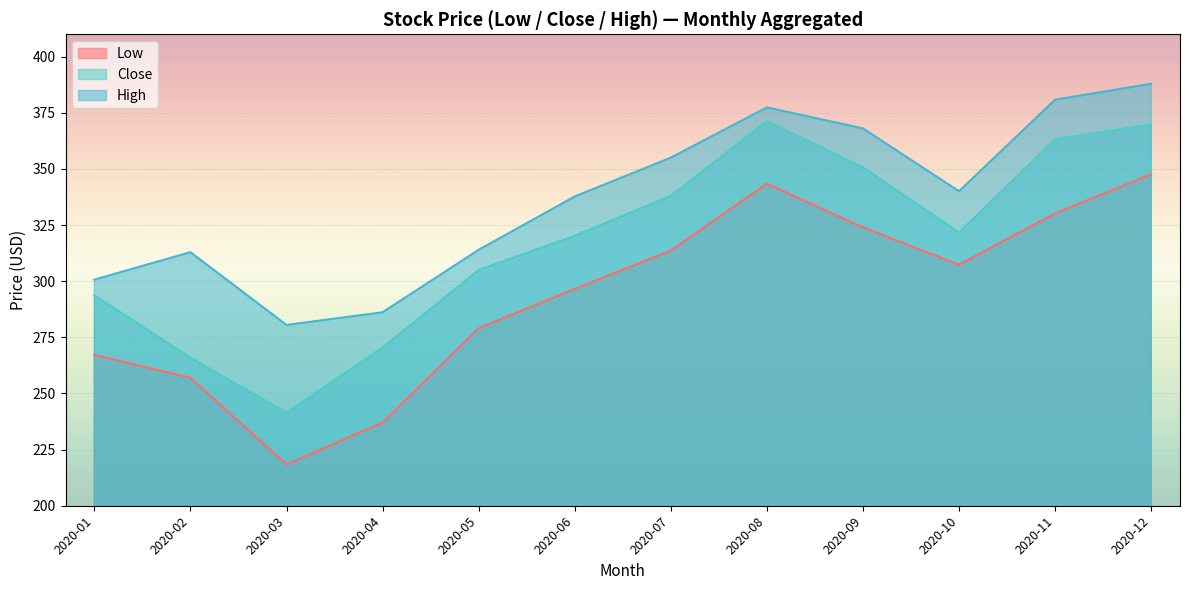

At which label is Low closest to 283?

2020-05